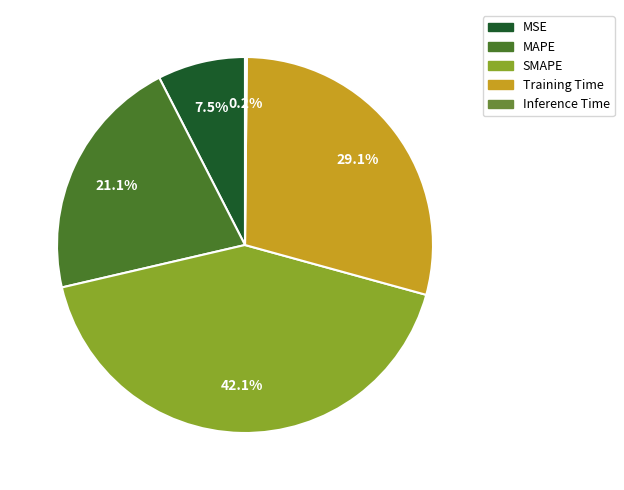

True or false: SMAPE accounts for 51% of the total.

False